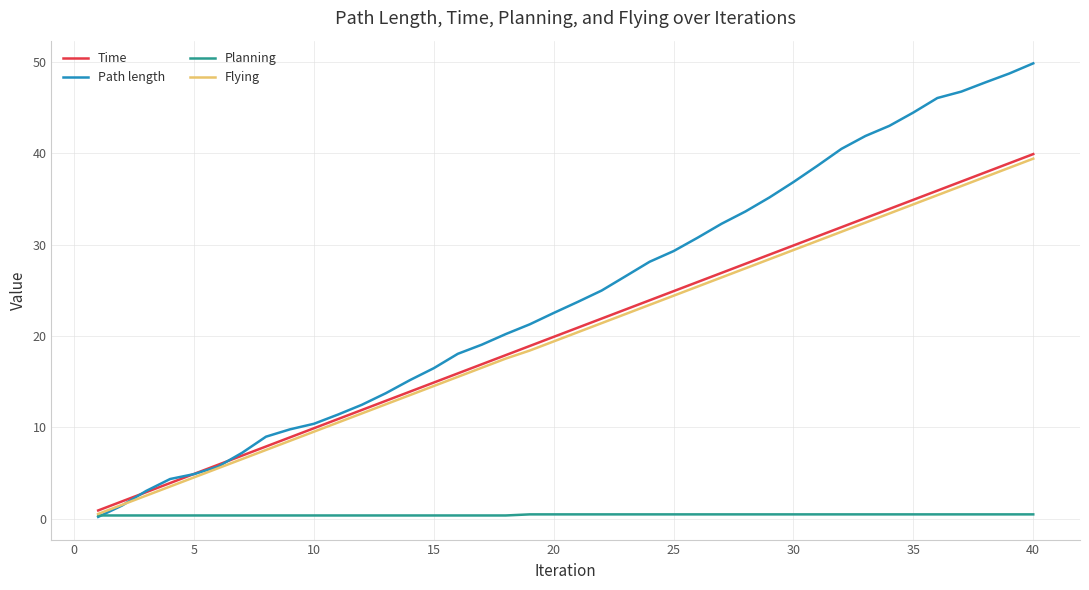

What is the greatest value displayed?

49.9